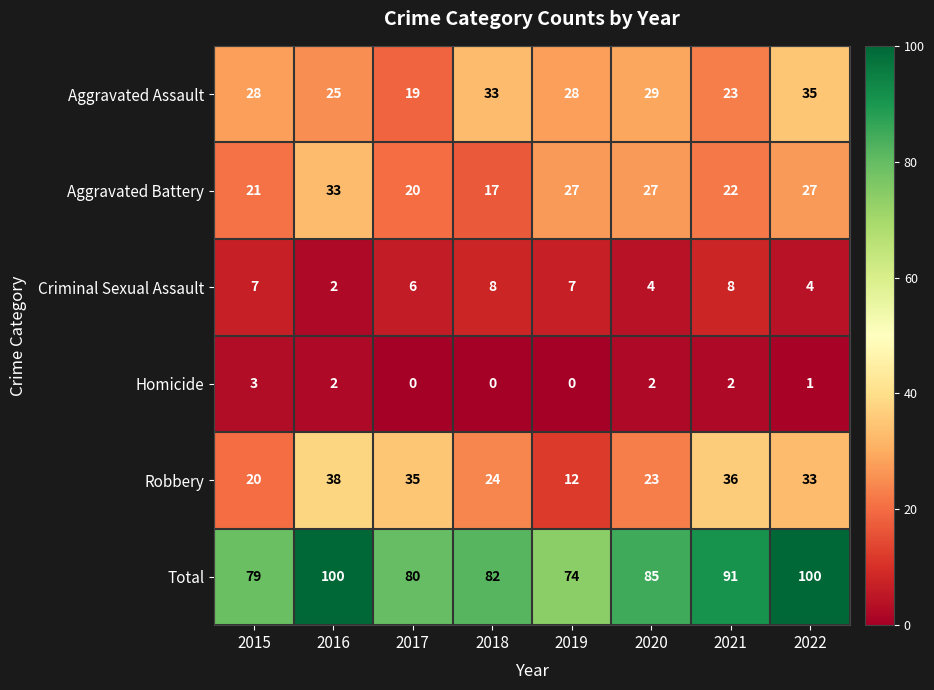

What value does the Robbery series have at 2018, to the nearest 5?

25